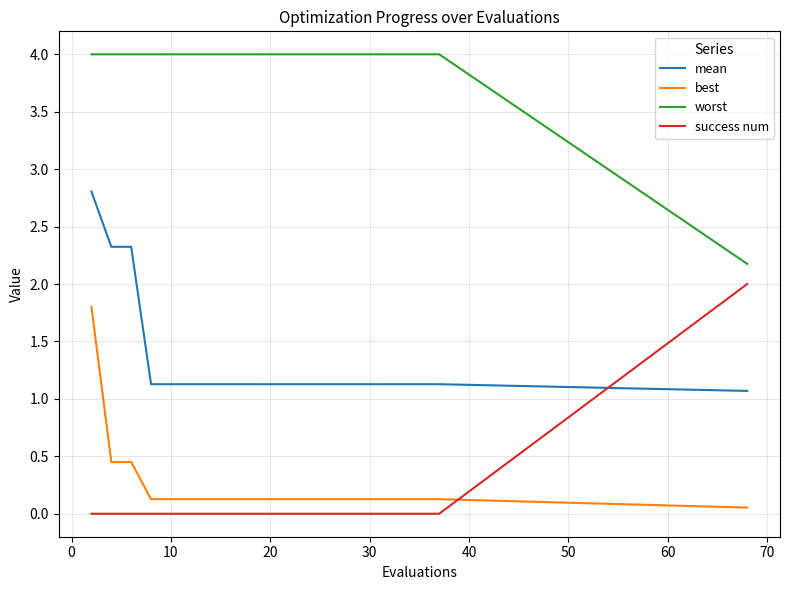

List the series in order of their peak value, highest first.

worst, mean, success num, best